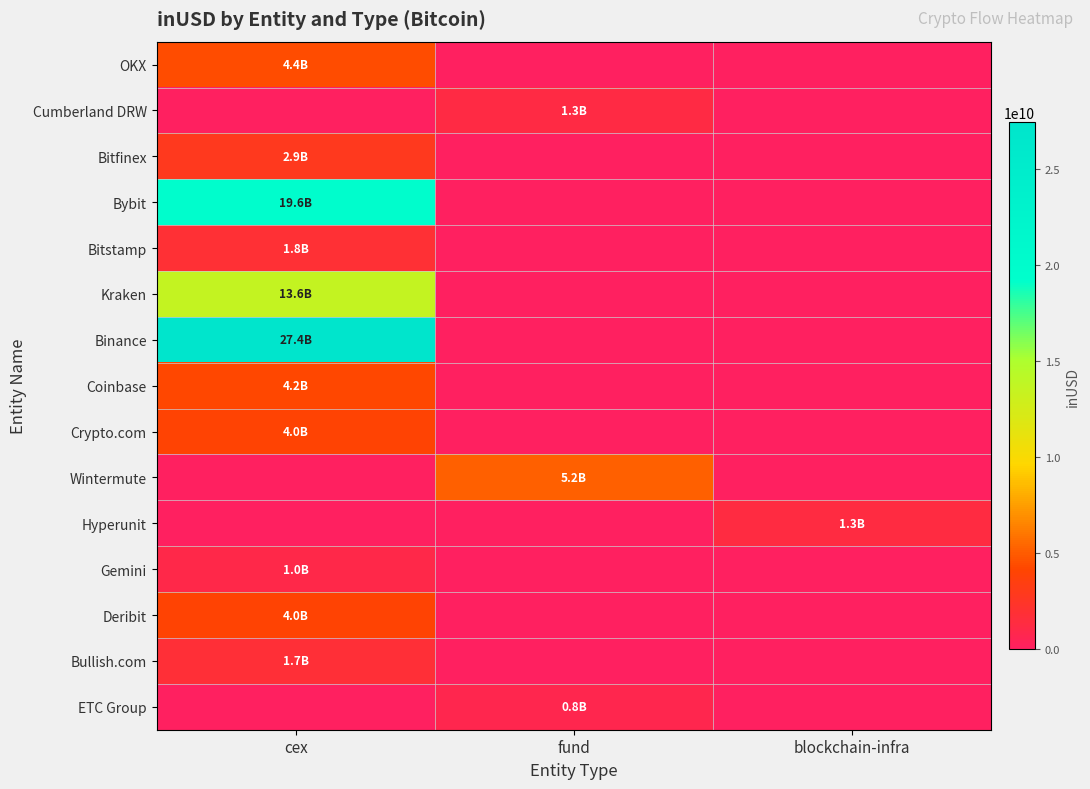

How many series are shown in this chart?

15